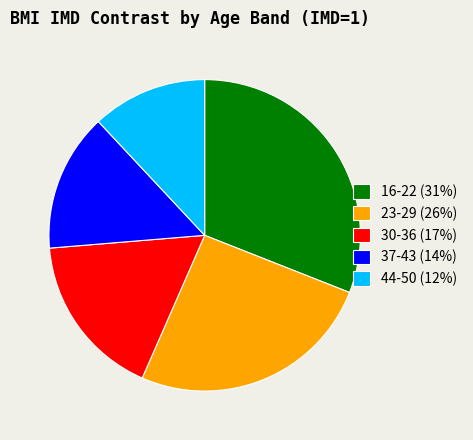

Which category has the biggest portion of the pie?

16-22